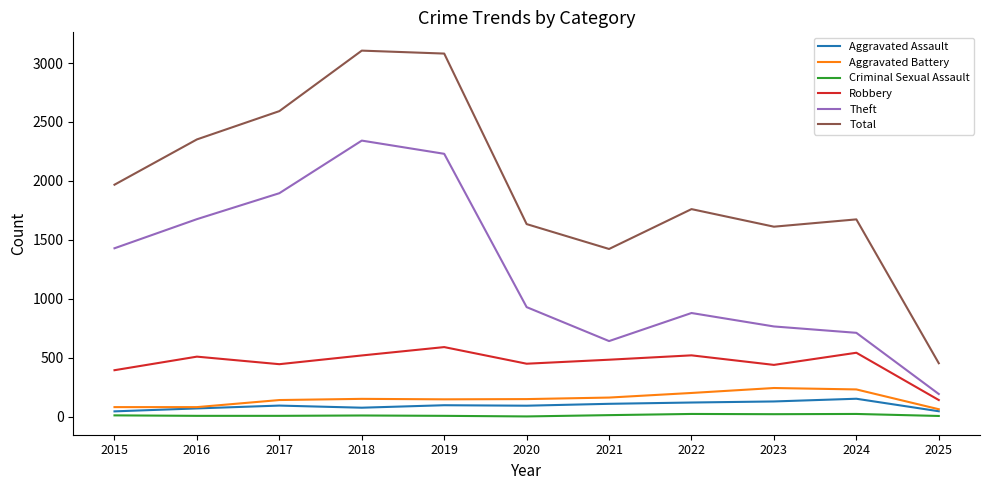

What is the minimum value shown in the chart?

3